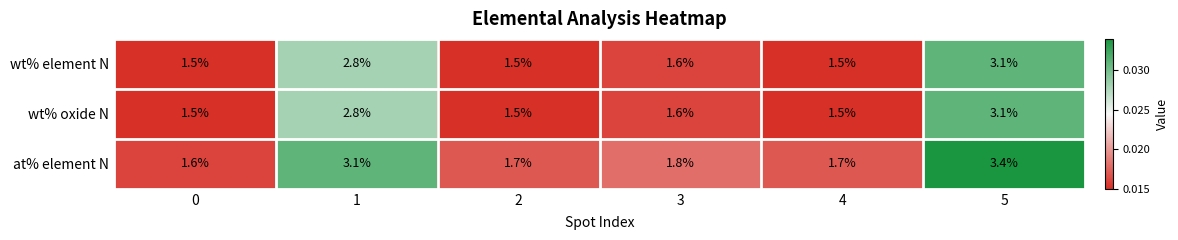

Is it true that at% element N equals 1.7 at 4?

True